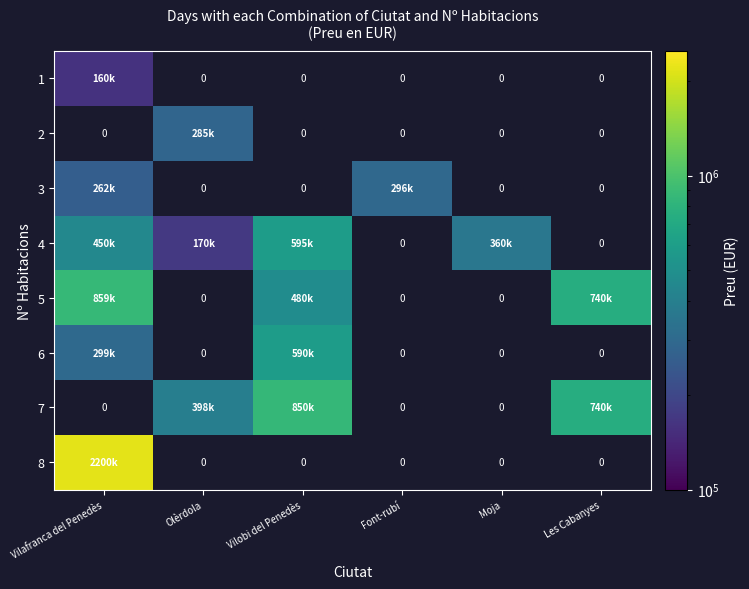

How many categories are shown in the chart?

6